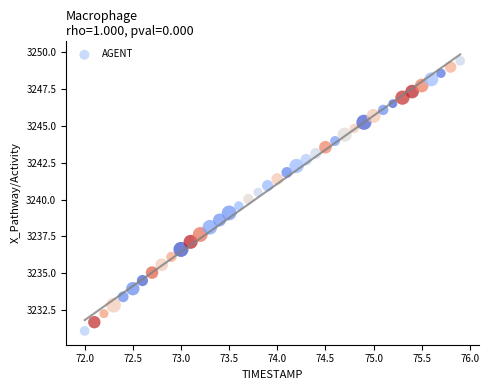

What is the range of Y values (max minus min)?

18.3